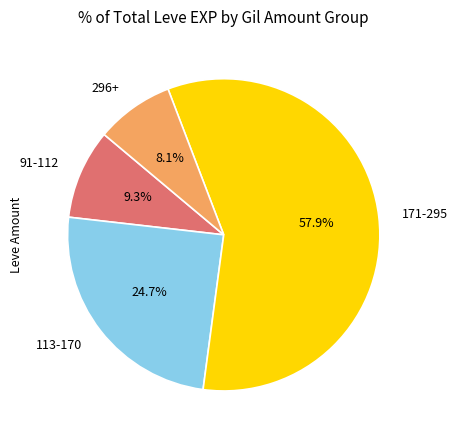

Rank the categories by value from highest to lowest.

171-295, 113-170, 91-112, 296+